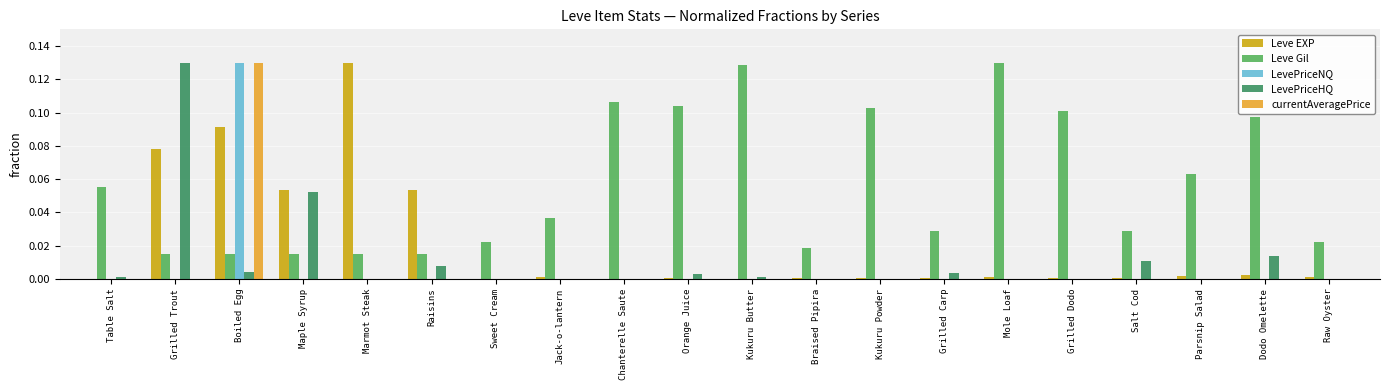

Count the number of categories in the chart.

20